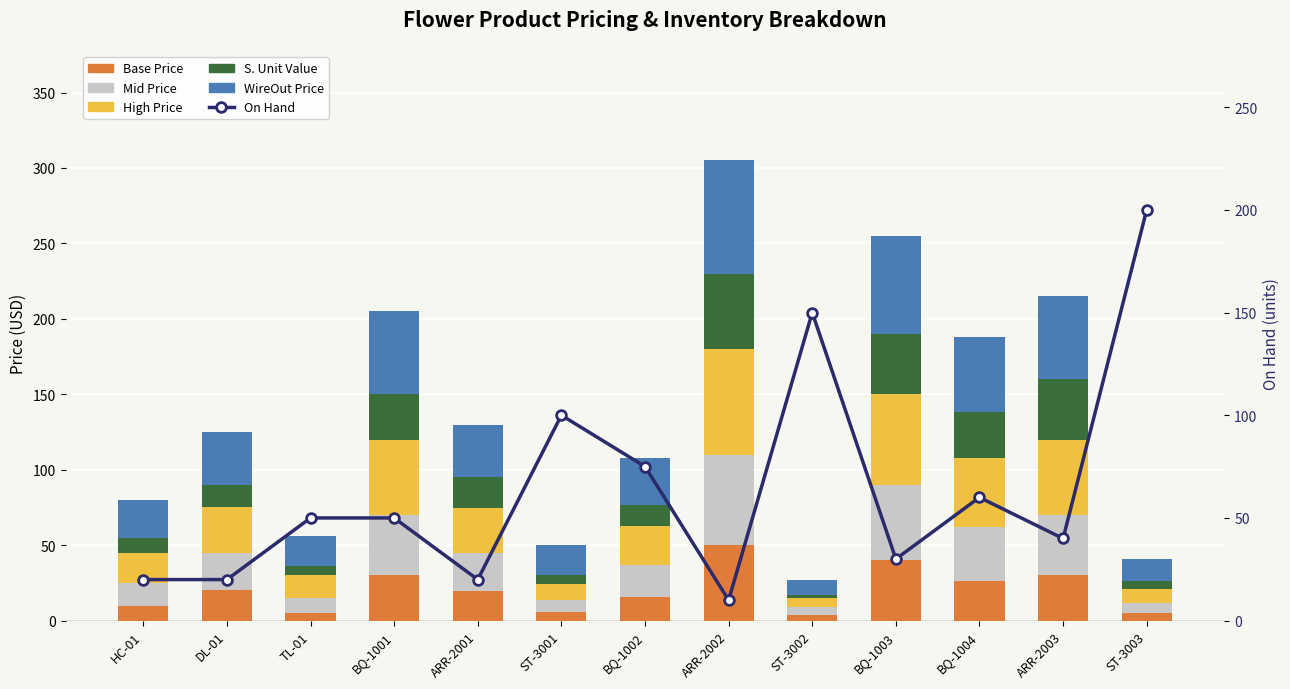

At which category does the chart reach its minimum across all series?

ST-3002